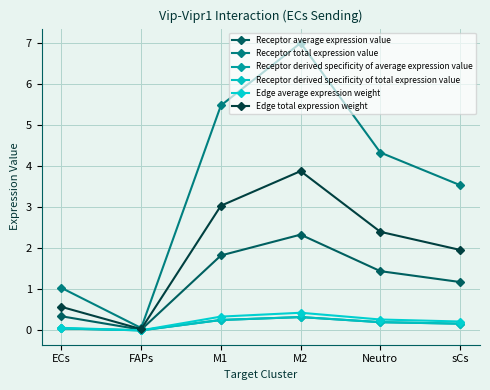

At which label does Receptor average expression value first exceed 1?

M1